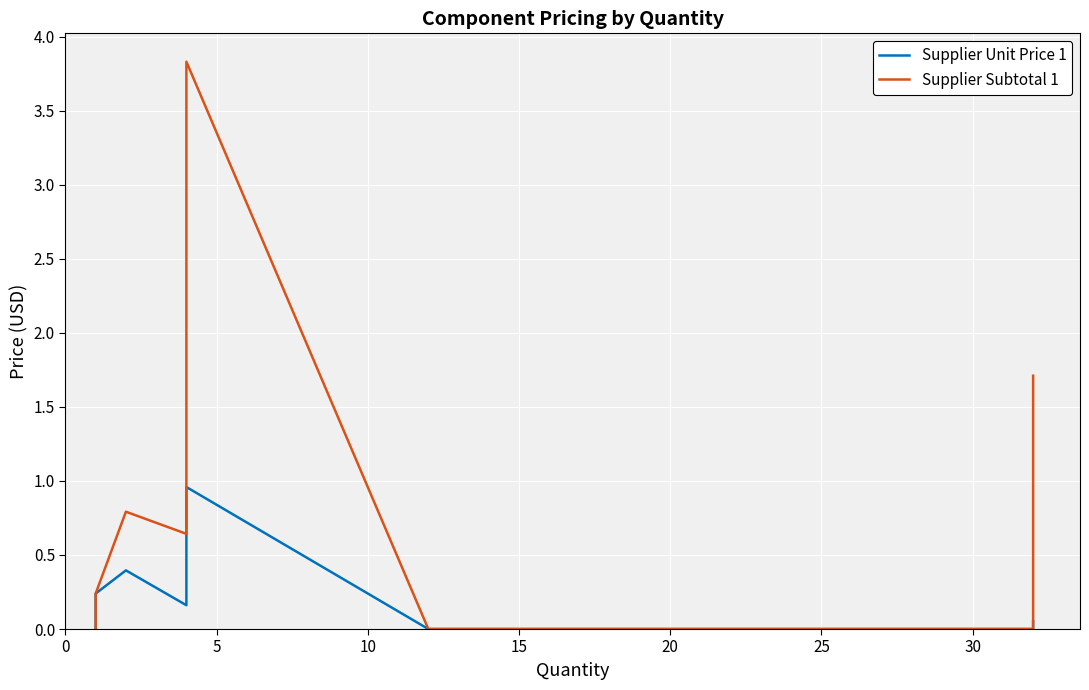

True or false: Supplier Subtotal 1 and Supplier Unit Price 1 intersect in this chart.

False